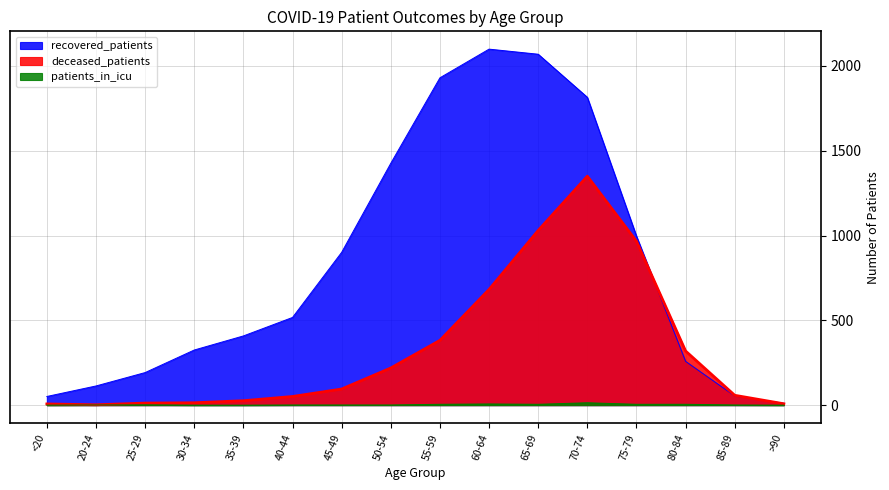

Rank the series at <20 from lowest to highest value.

patients_in_icu, deceased_patients, recovered_patients